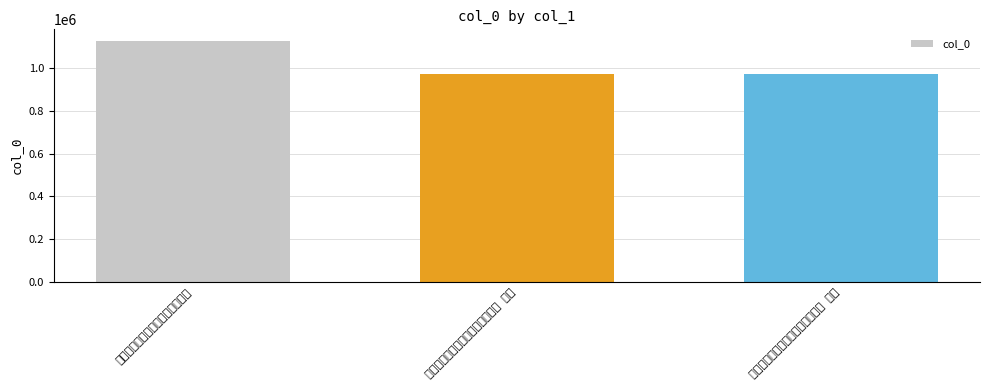

Where is the data nearest to the value 1047689?

初八日微雨明日犹有赐意作两绝句 其一